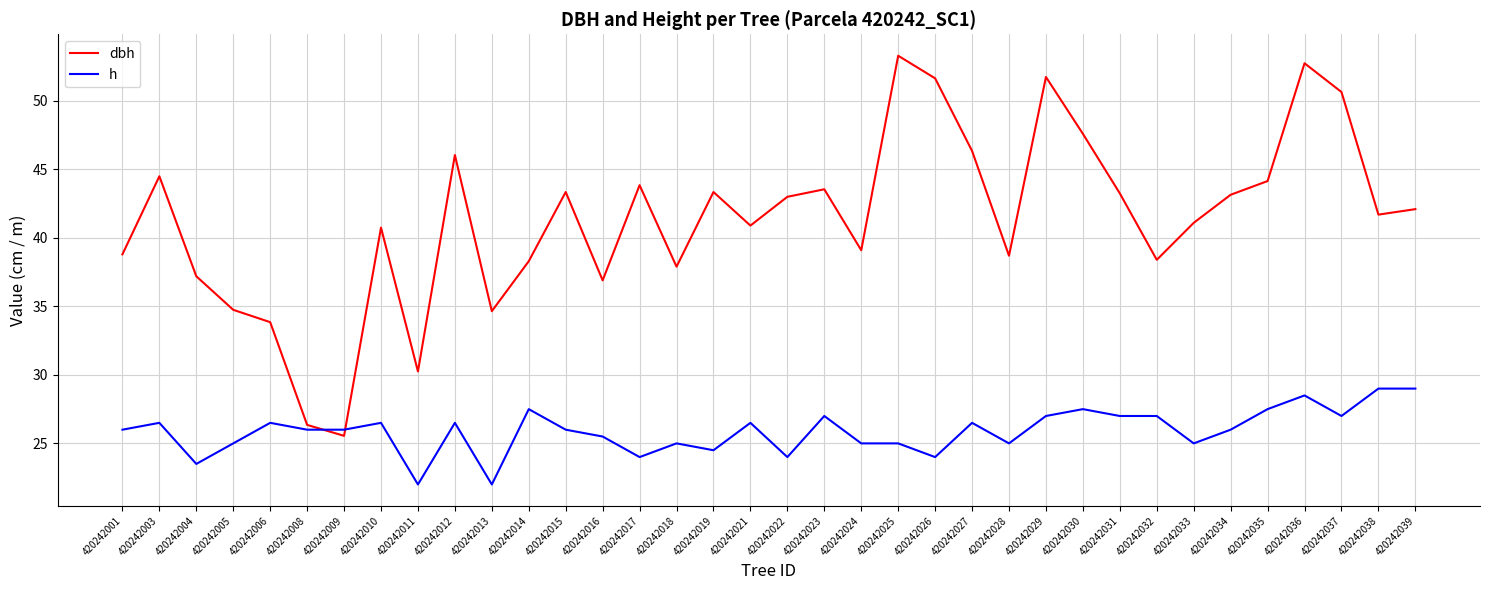

Which series changed the most between 420242003 and 420242005?

dbh